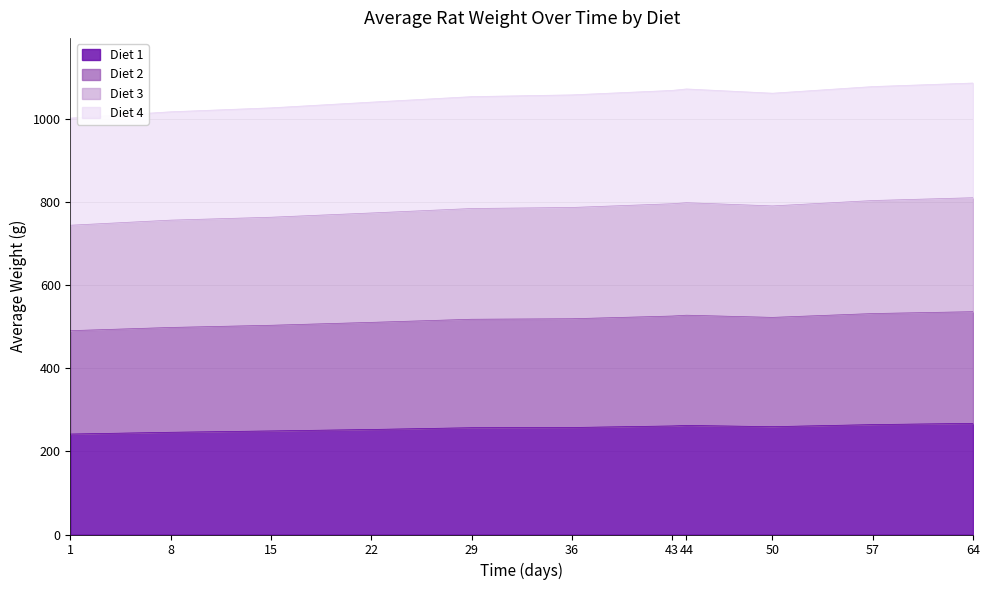

What is the total value across all series at 50?

1063.0